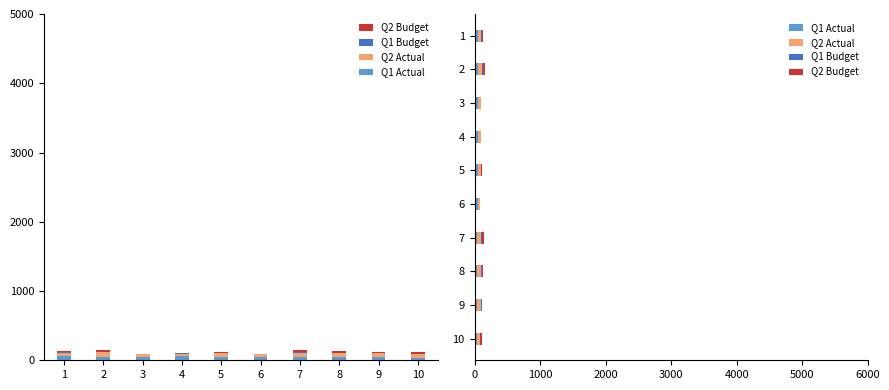

Reading right to left, transcribe all the data shown in this chart.

Q1 Actual: 10=39	9=42	8=43	7=45	6=49	5=50	4=56	3=48	2=50	1=60
Q2 Actual: 10=48	9=58	8=55	7=57	6=39	5=54	4=39	3=48	2=63	1=40
Q1 Budget: 10=0	9=10	8=10	7=20	6=0	5=0	4=10	3=0	2=10	1=20
Q2 Budget: 10=30	9=10	8=20	7=30	6=0	5=10	4=0	3=0	2=30	1=10